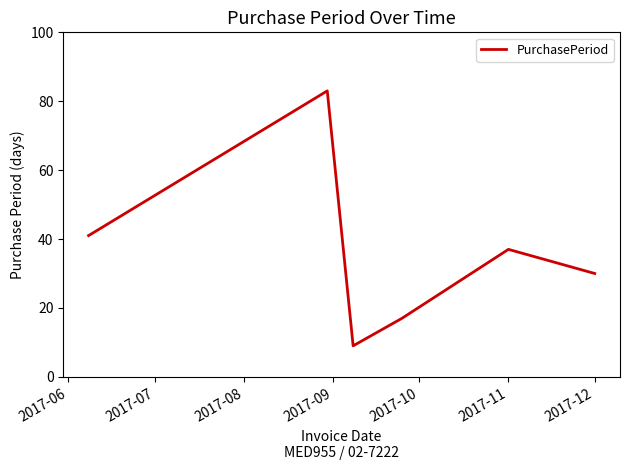

How many values are below 37?

3